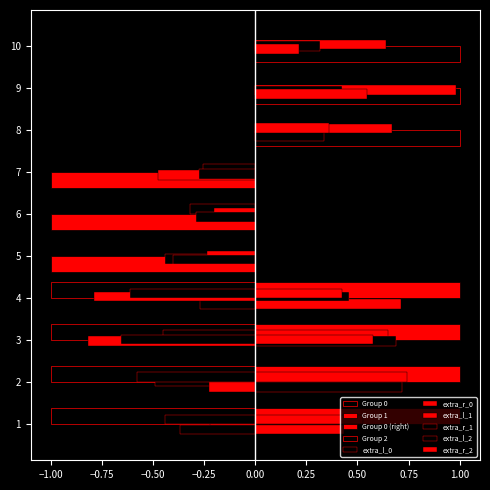

What is the total value across all series at 3?

-1